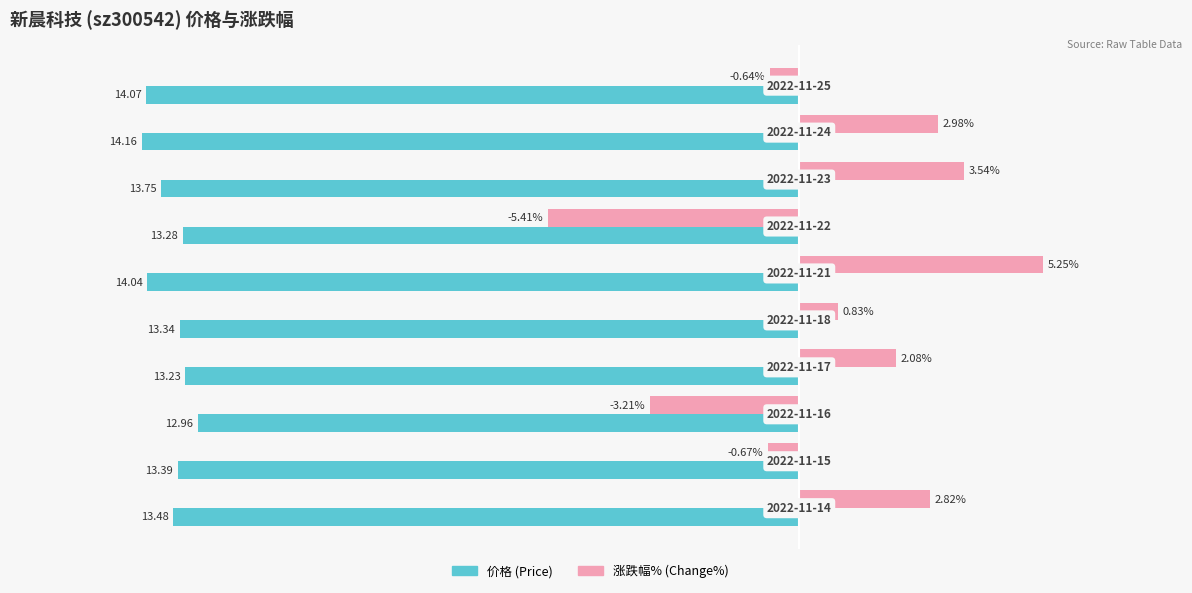

What is the smallest value displayed?

-14.2